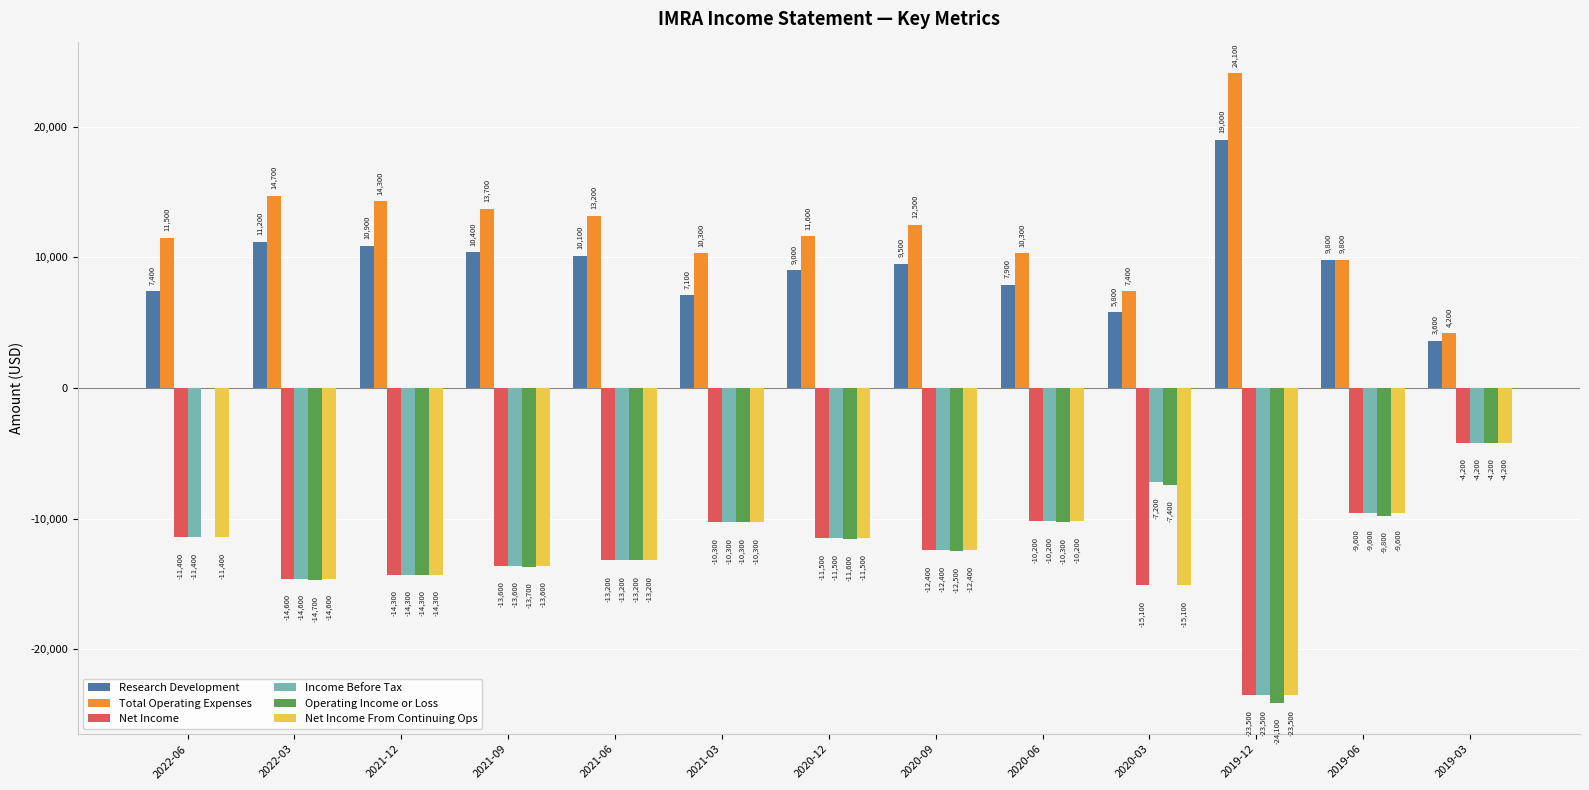

How many groups of bars are there?

13